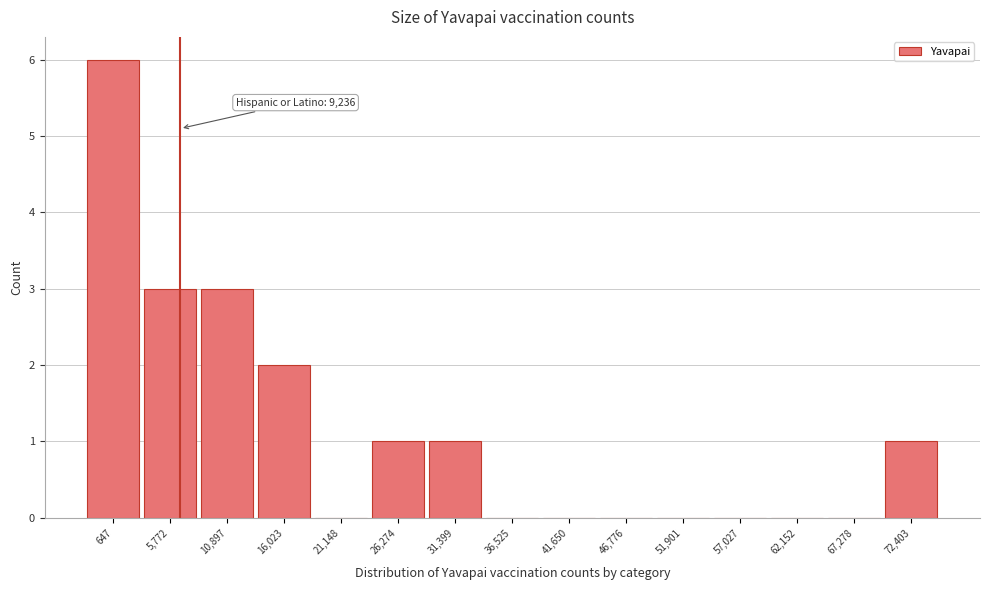

Reading left to right, extract all data points from this chart.

647=6	5,772=3	10,897=3	16,023=2	21,148=0	26,274=1	31,399=1	36,525=0	41,650=0	46,776=0	51,901=0	57,027=0	62,152=0	67,278=0	72,403=1